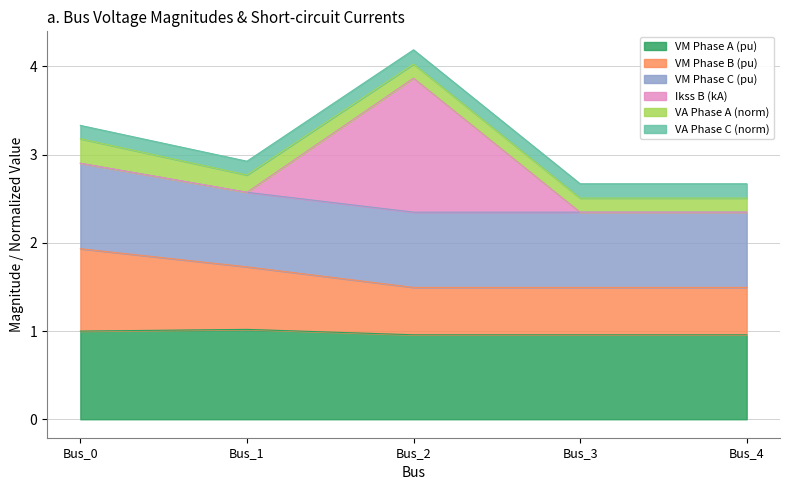

The VM Phase A (pu) series shows 0.5 at Bus_3. True or false?

False